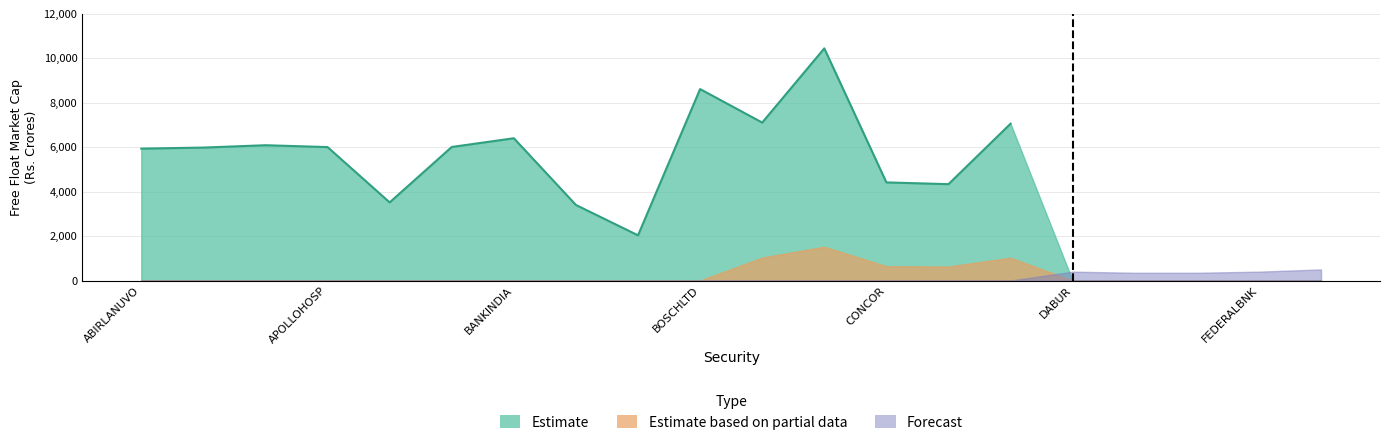

What position from the left is CONCOR?

13